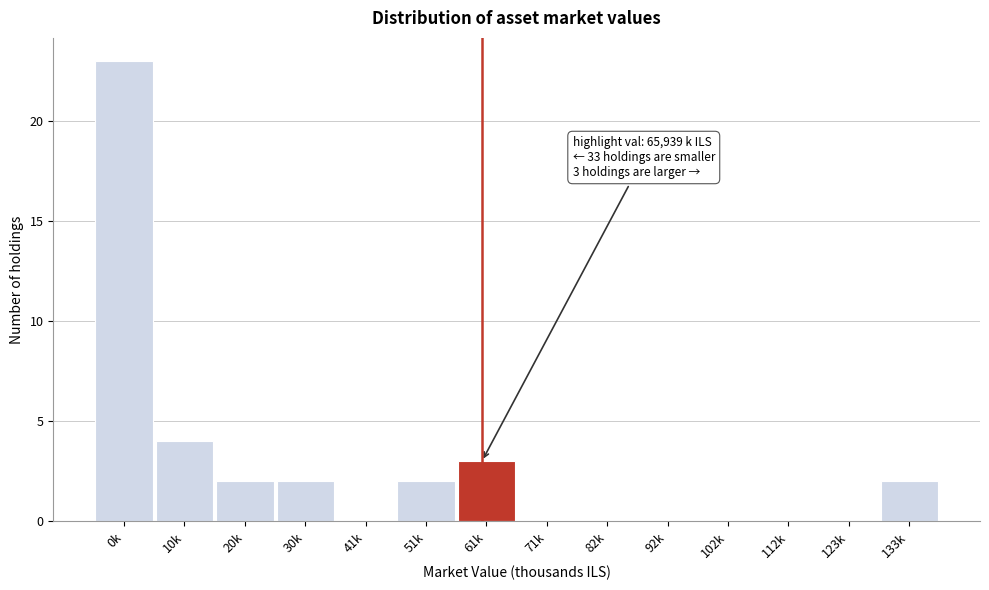

Reading left to right, what are all the values shown in this chart?

0k=23	10k=4	20k=2	30k=2	41k=0	51k=2	61k=3	71k=0	82k=0	92k=0	102k=0	112k=0	123k=0	133k=2